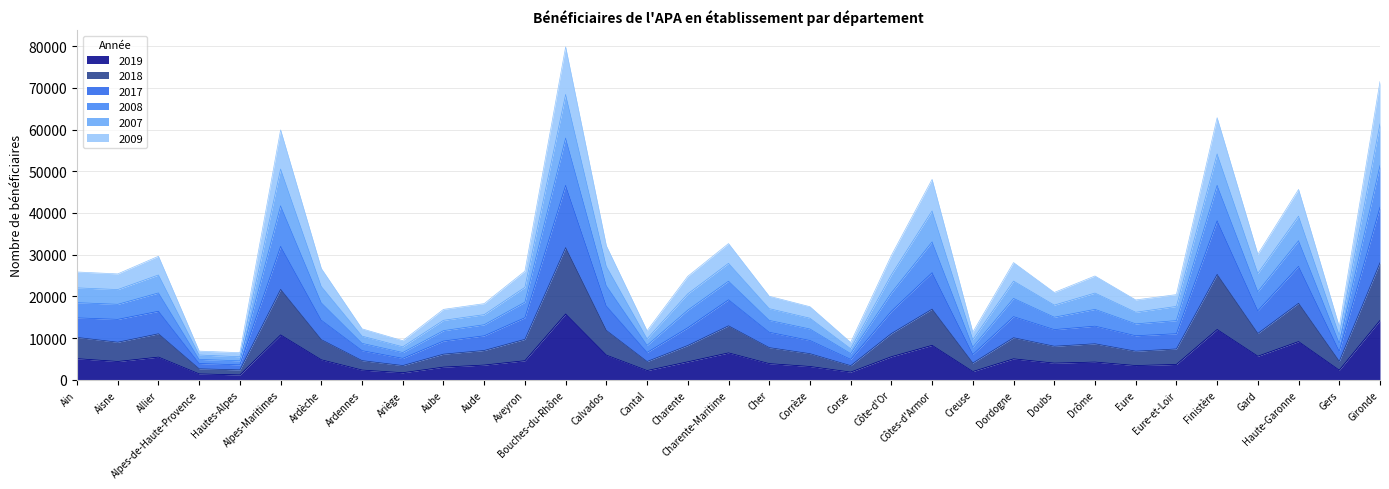

What is the total value across all series at Aube?

16899